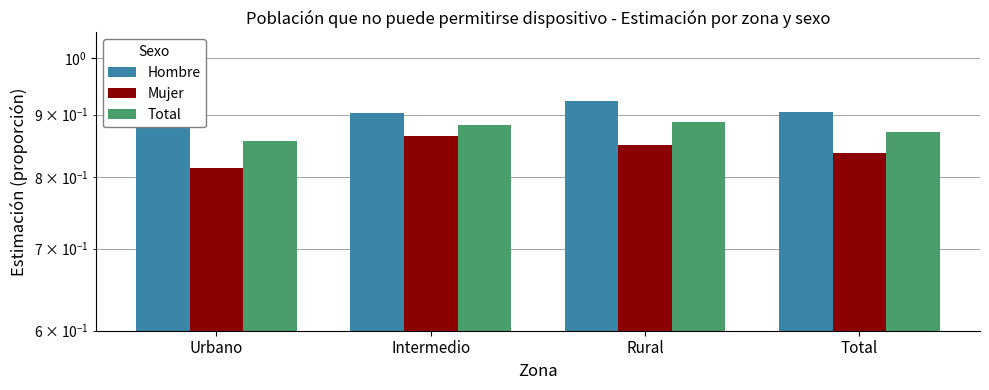

Reading left to right, transcribe all the data shown in this chart.

Hombre: Urbano=0.9	Intermedio=0.9	Rural=0.9	Total=0.9
Mujer: Urbano=0.8	Intermedio=0.9	Rural=0.9	Total=0.8
Total: Urbano=0.9	Intermedio=0.9	Rural=0.9	Total=0.9